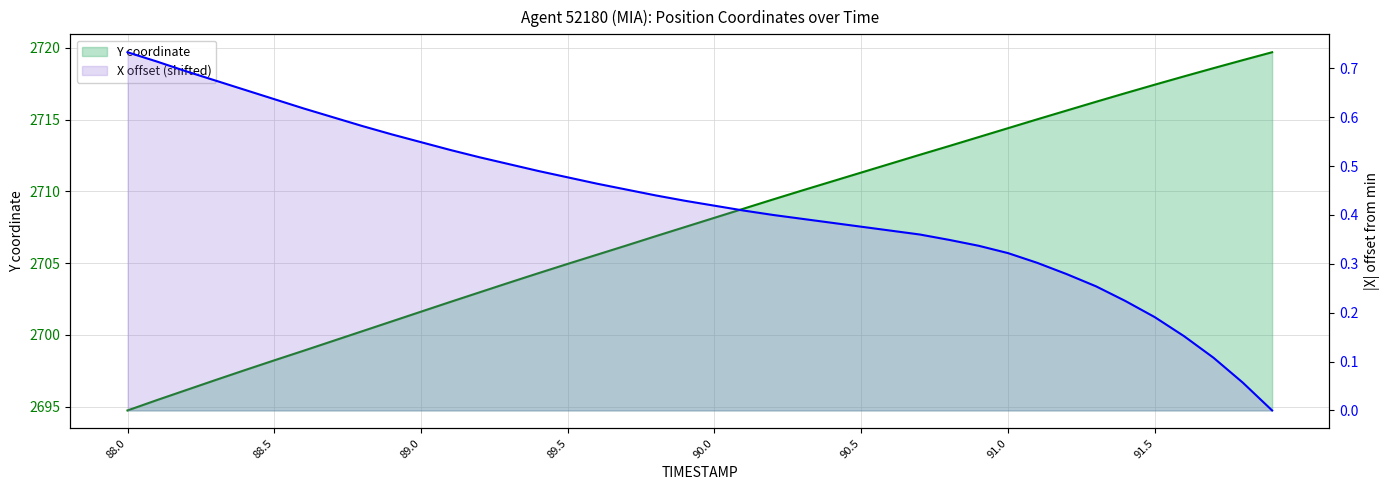

What is the sum of all Y coordinate values?

108305.6